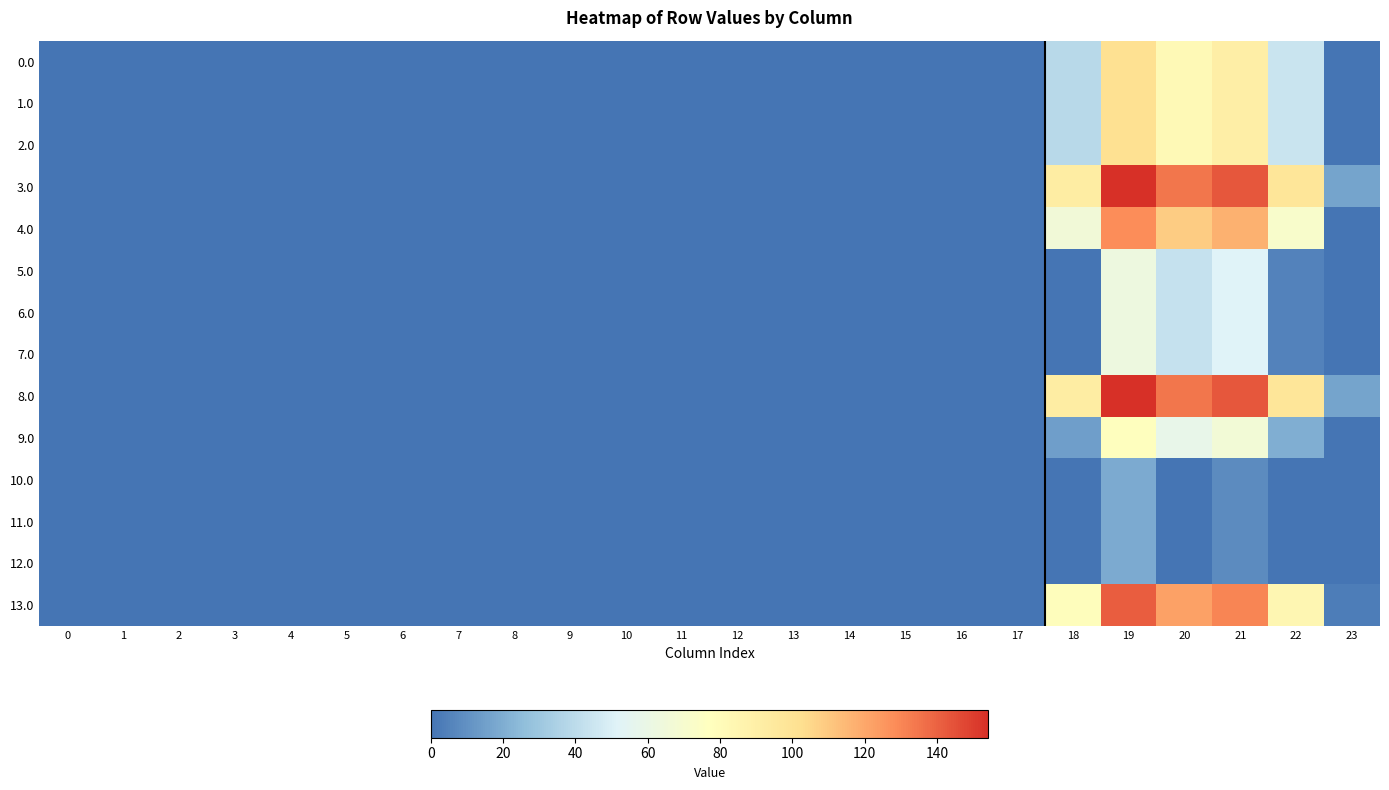

Which series has the largest total across all categories?

3.0